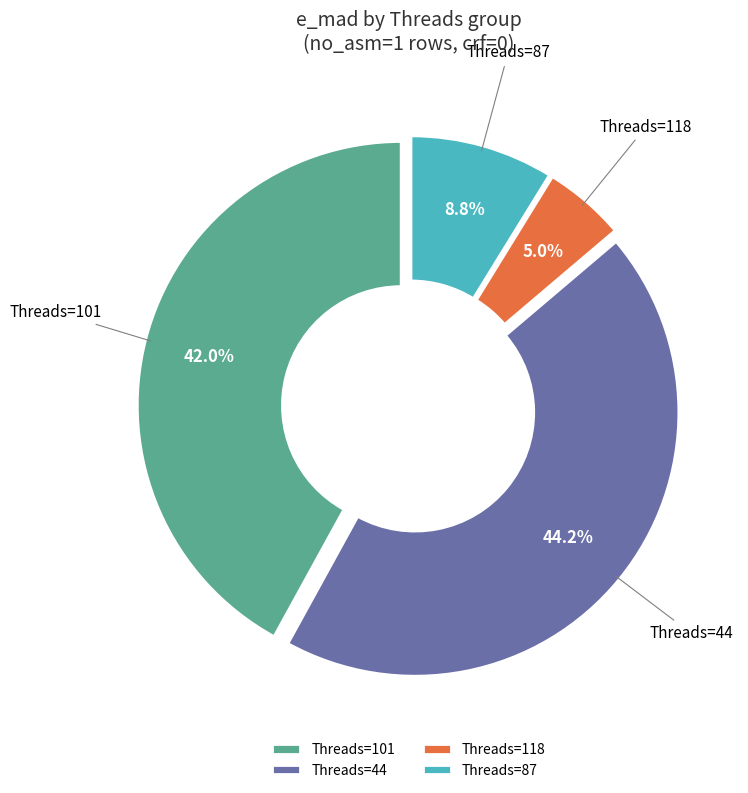

Which has a higher value, Threads=87 or Threads=101?

Threads=101